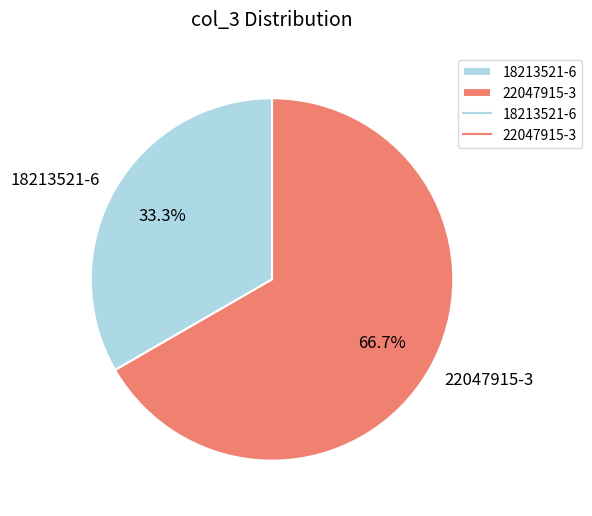

Does any single category account for the majority?

Yes